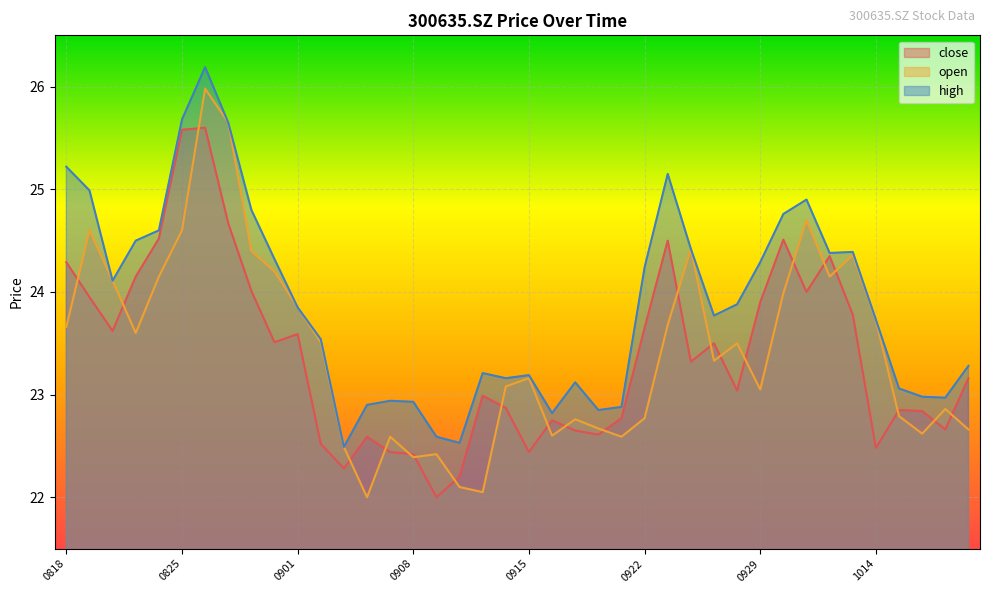

Which category has the lowest value in the open series?

20200904